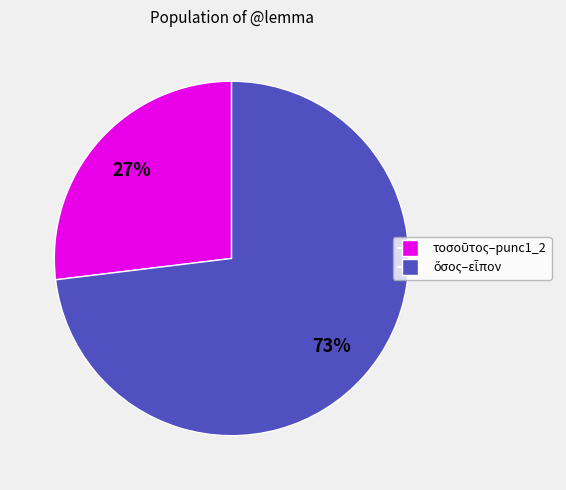

Is there any slice that represents more than half of the pie?

Yes